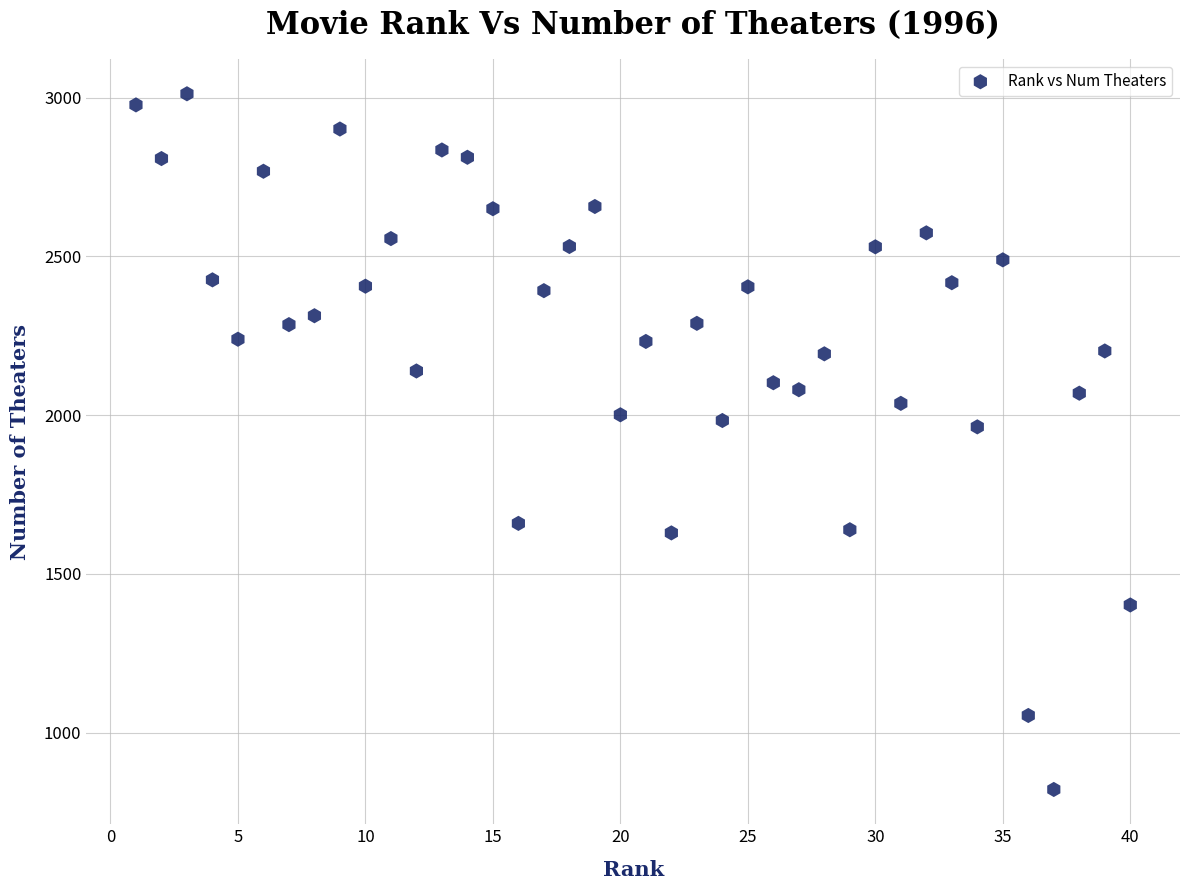

What is the range of Y values (max minus min)?

2191